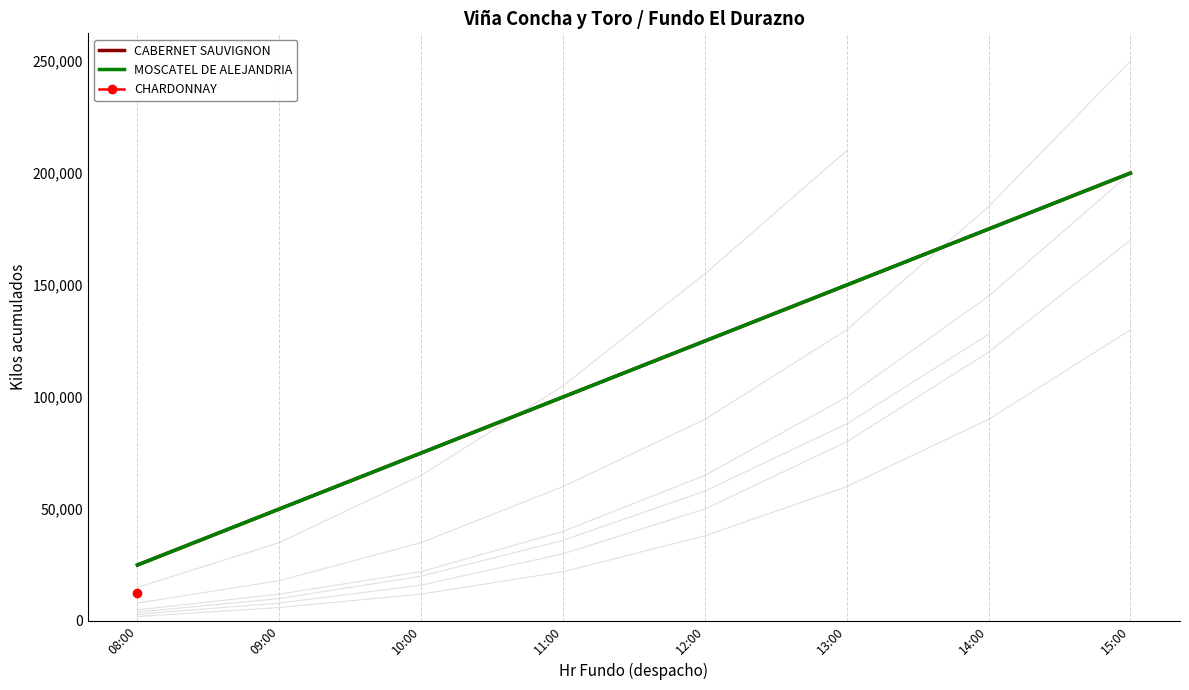

Reading left to right, what are all the values shown in this chart?

CABERNET SAUVIGNON: 08:00=25000	09:00=50000	10:00=75000	11:00=100000	12:00=125000	13:00=150000	14:00=175000	15:00=200000
MOSCATEL DE ALEJANDRIA: 08:00=25000	09:00=50000	10:00=75000	11:00=100000	12:00=125000	13:00=150000	14:00=175000	15:00=200000